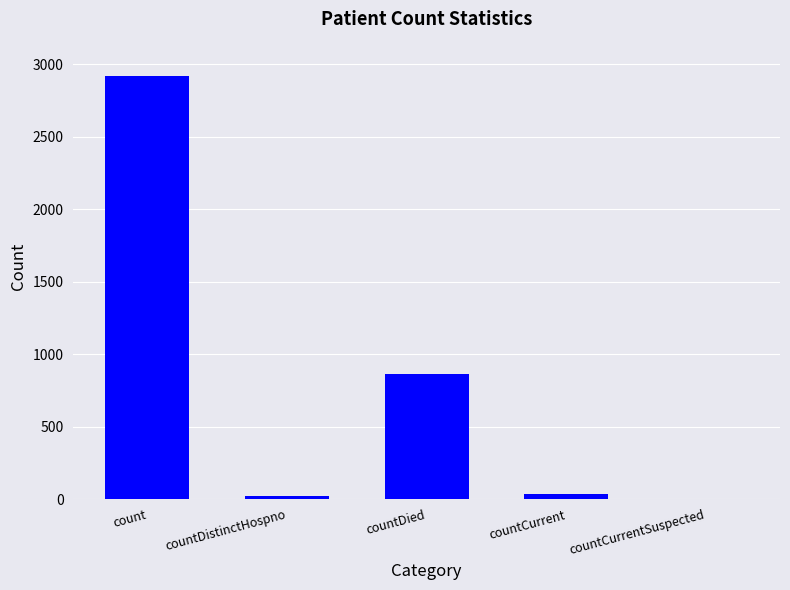

What is the maximum value shown in the chart?

2922